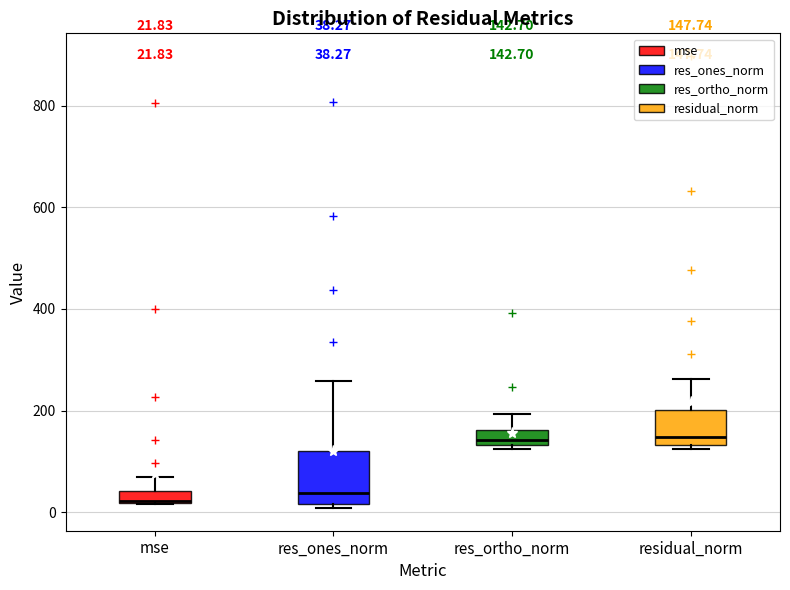

Which box is the tallest, from its lower edge to its upper edge?

res_ones_norm